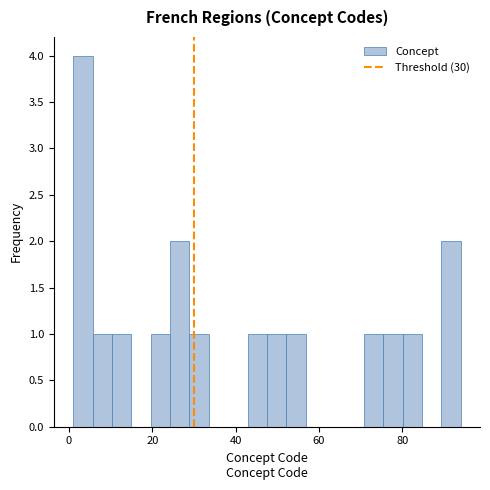

Around what value on the x-axis is the tallest bar? Give the approximate position of its centre, as read against the axis.

4